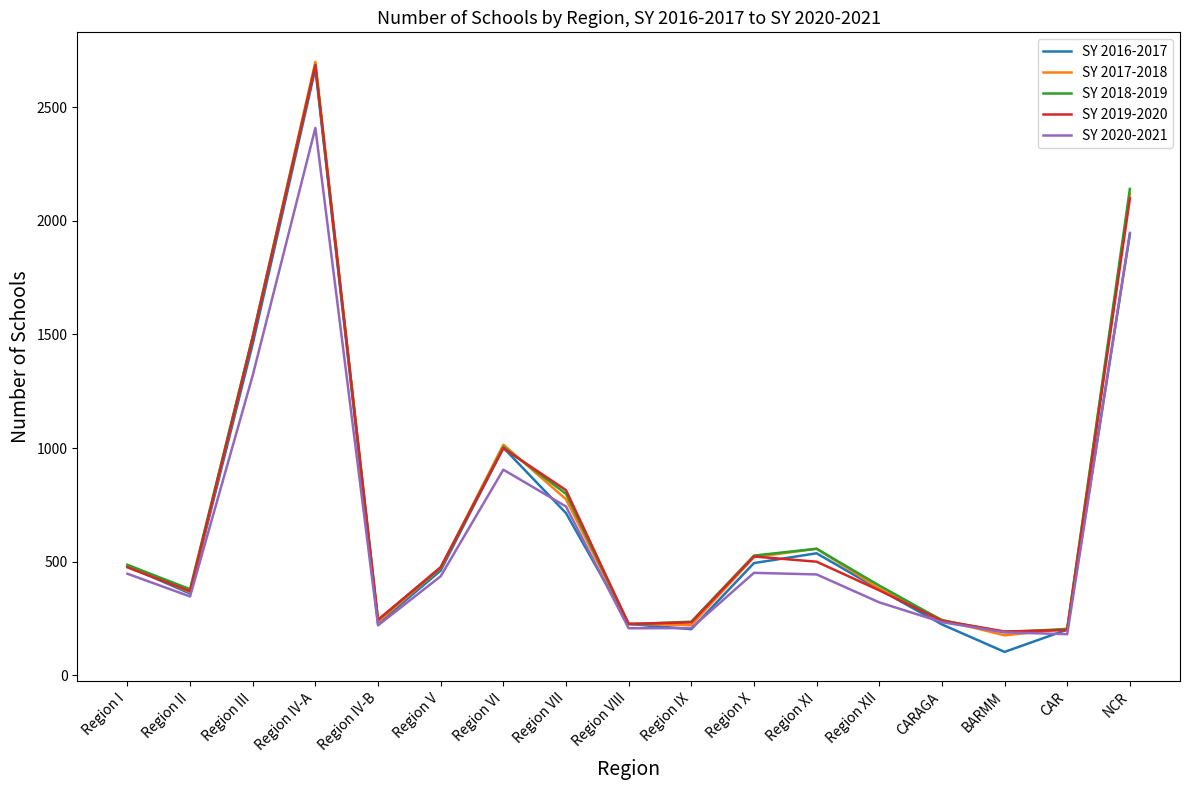

What is the greatest value displayed?

2700